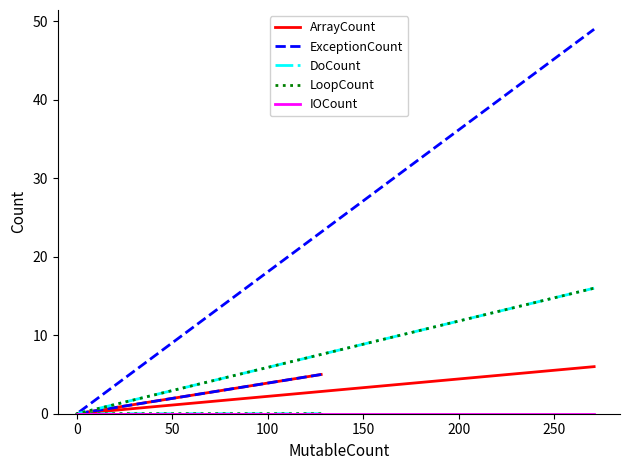

True or false: IOCount has a value of 0 at 0.

True